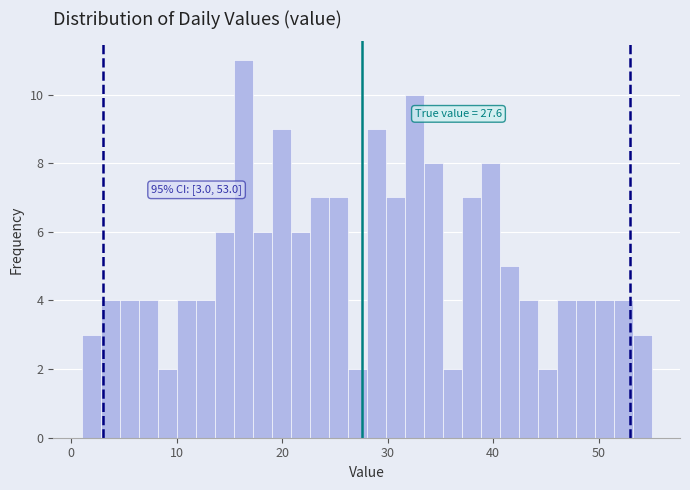

Around what value on the x-axis is the tallest bar? Give the approximate position of its centre, as read against the axis.

16